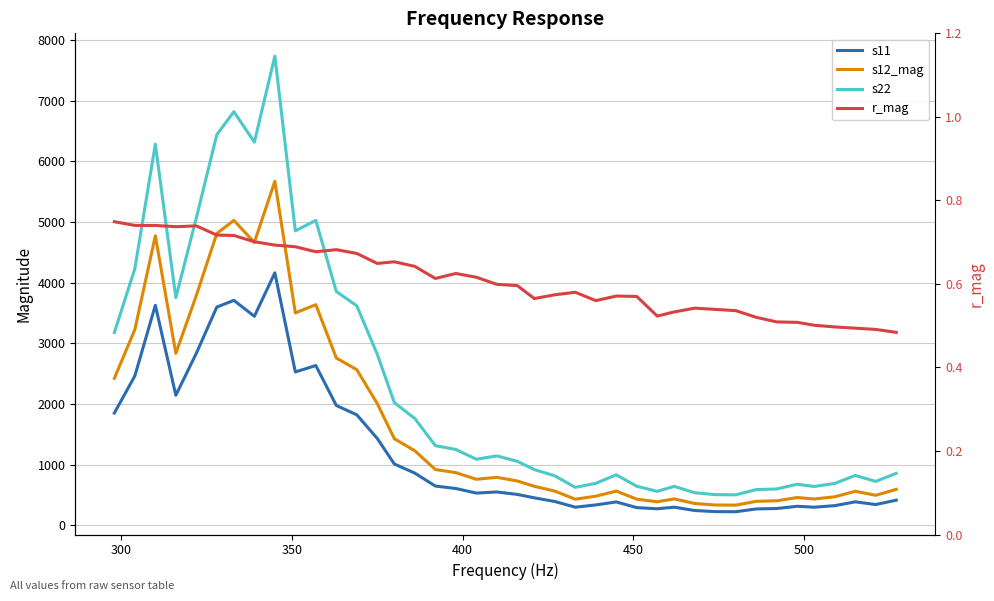

True or false: s22 and s11 cross at least once.

False